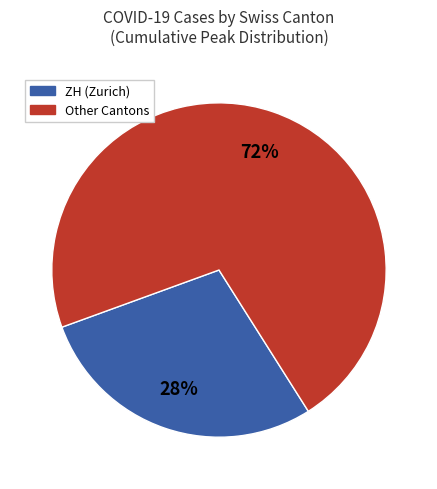

To the nearest percent, what is the average slice percentage?

50%